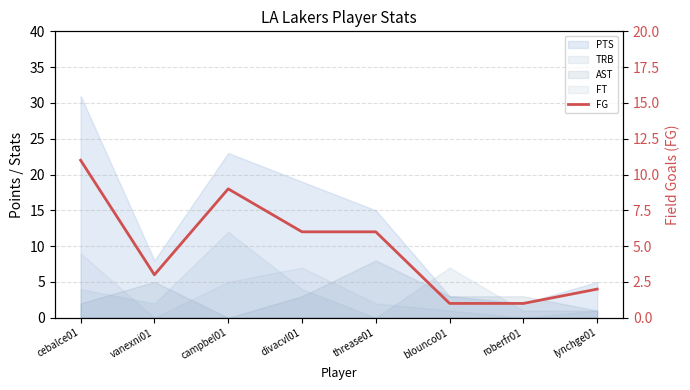

What is the change in value from vanexni01 to threase01?

+3